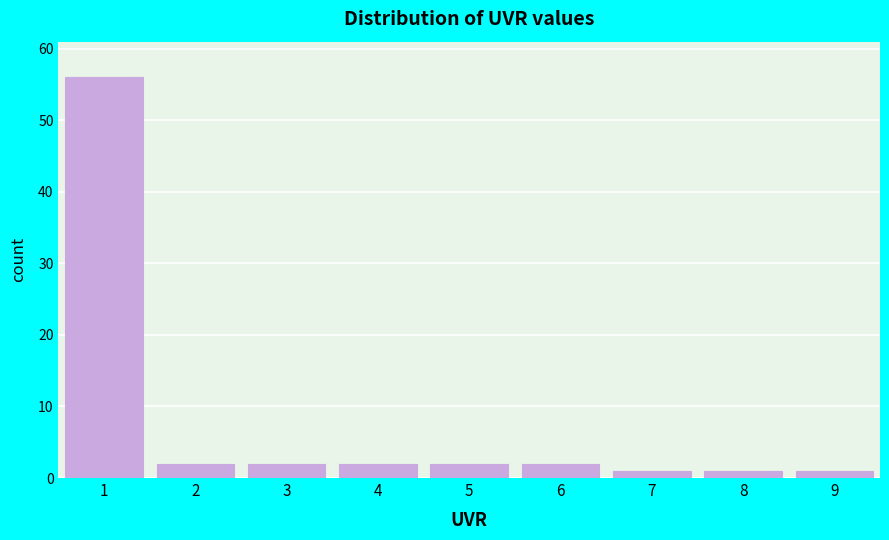

Reading left to right, extract all data points from this chart.

56	2	2	2	2	2	1	1	1